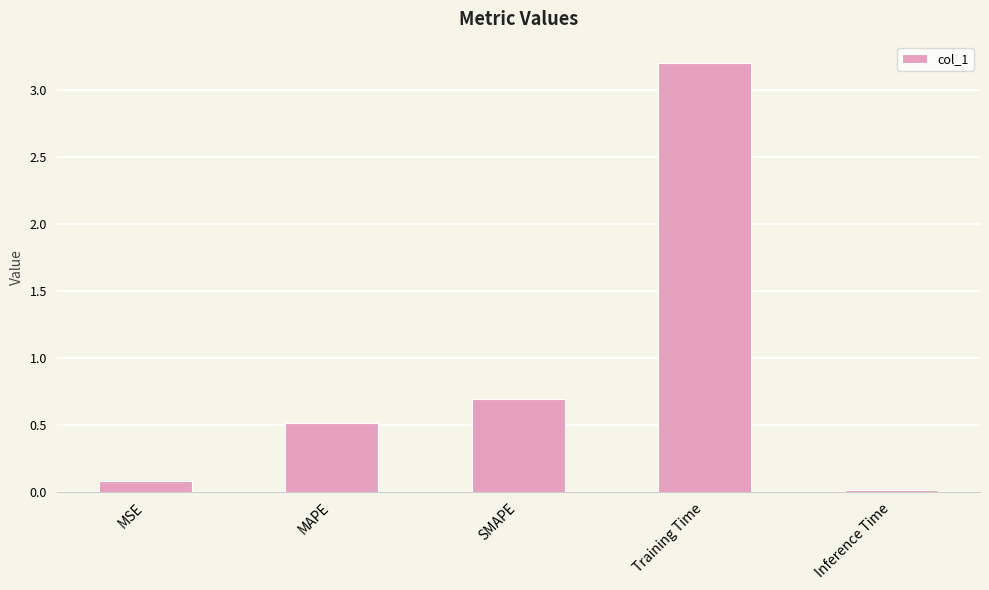

Rank the categories by value from lowest to highest.

Inference Time, MSE, MAPE, SMAPE, Training Time